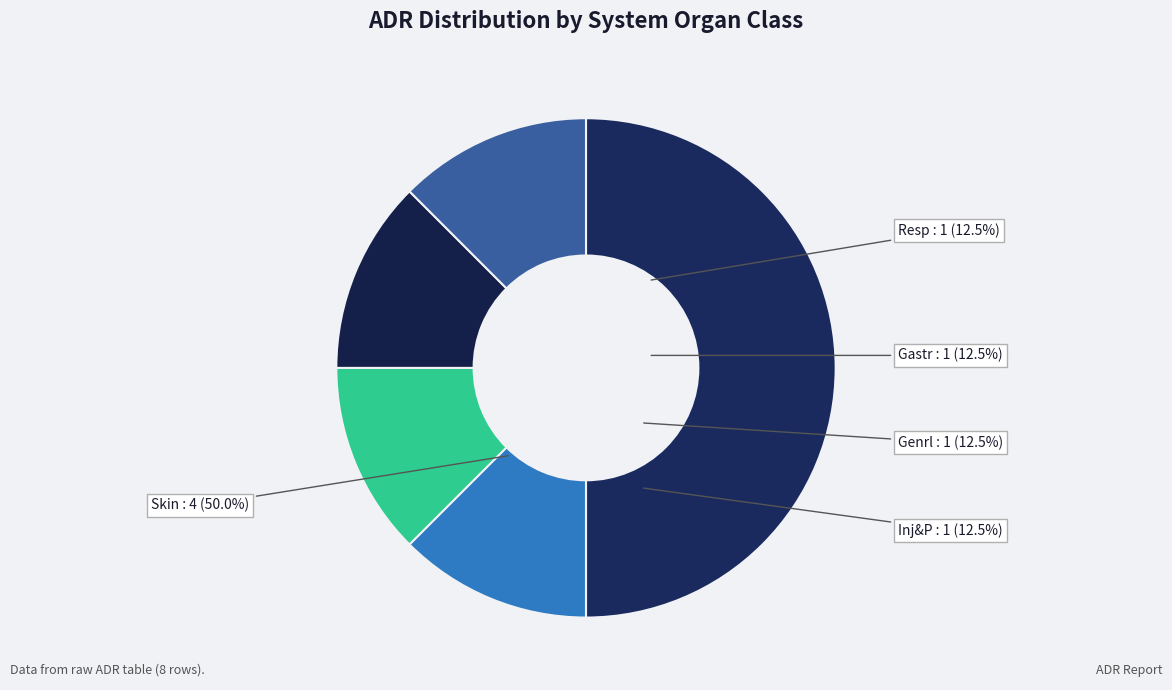

True or false: Genrl accounts for 3% of the total.

False